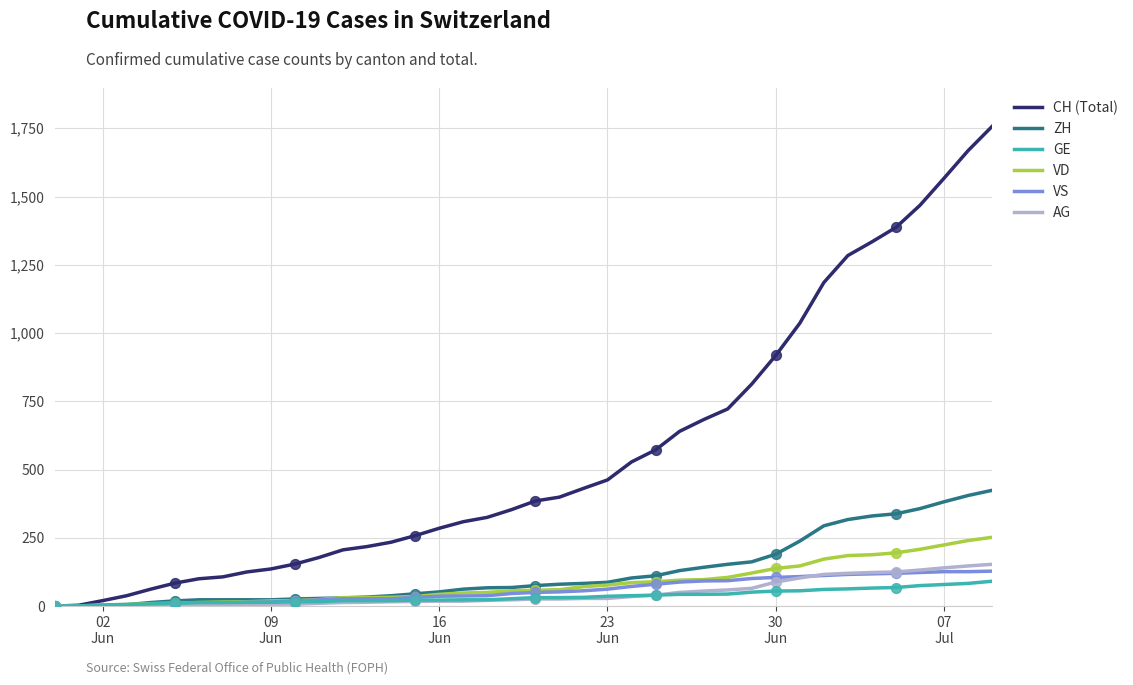

What is the greatest value displayed?

1757